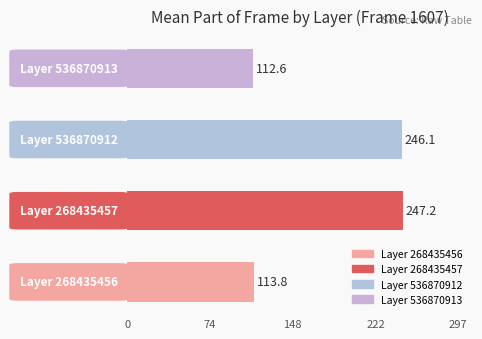

What is the minimum value shown in the chart?

112.6